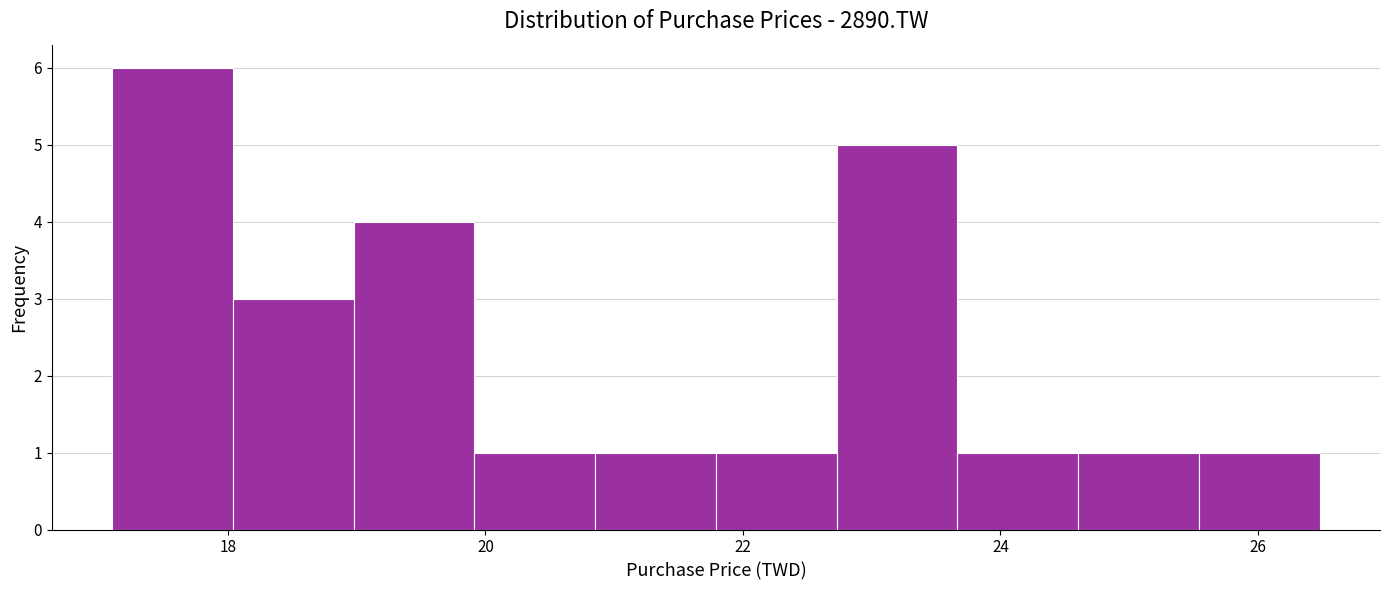

Which range on the x-axis has the tallest bar?

17.2 to 18.0